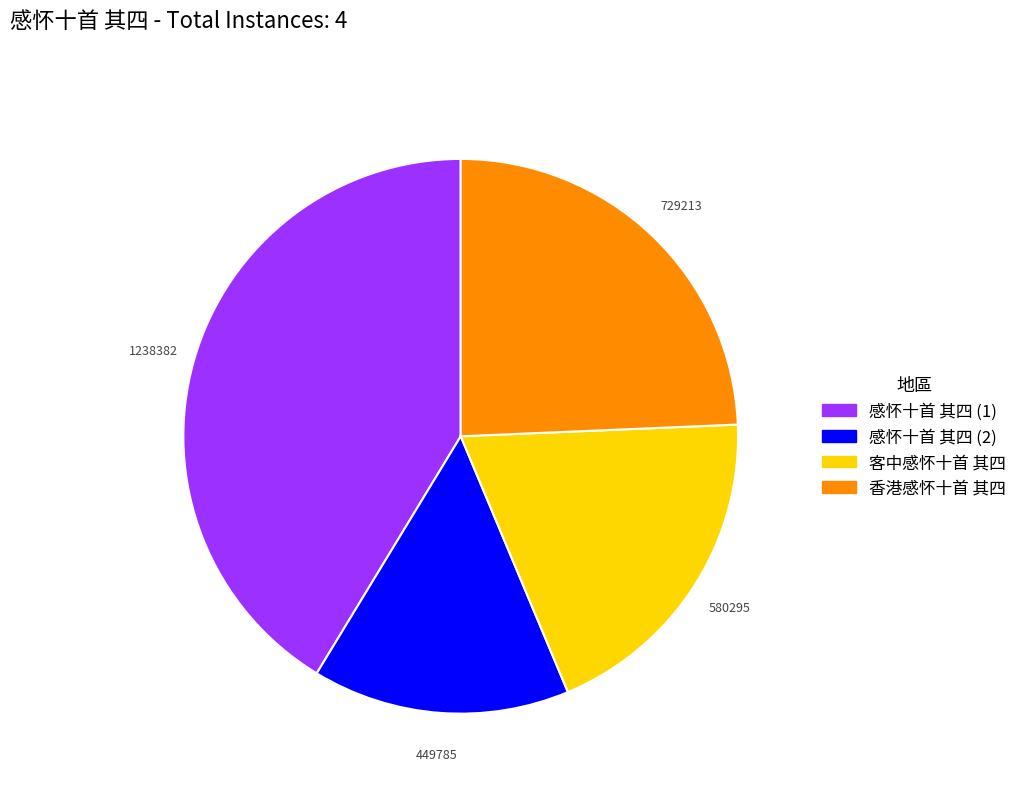

Approximately how many times larger is the value at 感怀十首 其四 (2) compared to 香港感怀十首 其四?

0.6